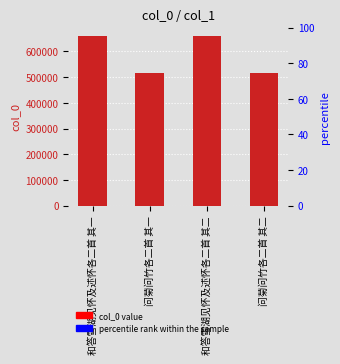

What is the sum of the values at 问菊问竹各二首 其二 and 和答雪湖见怀及述怀各二首 其一?

1177864